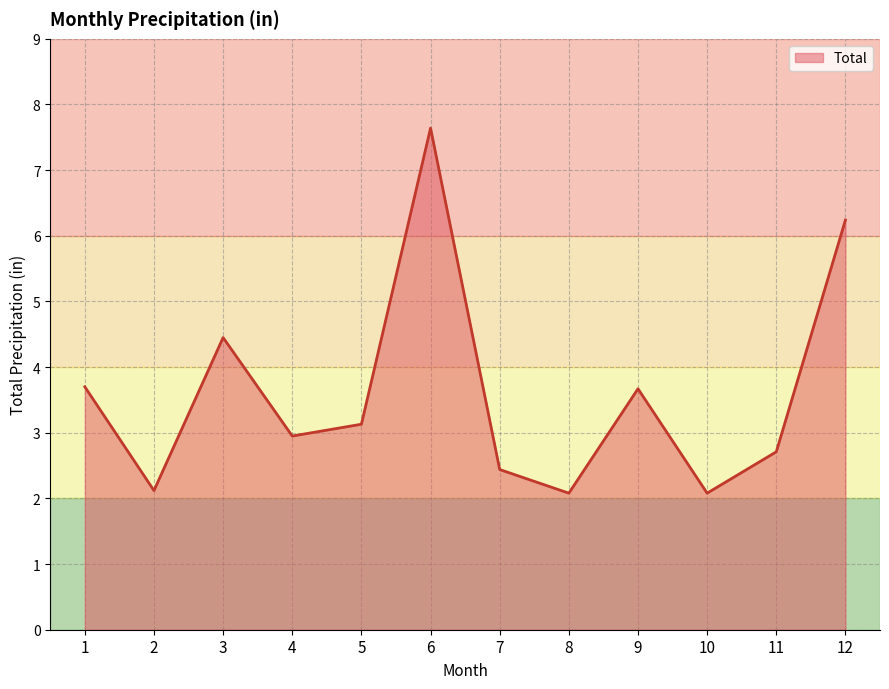

What is the difference between the values at 4 and 12?

3.3